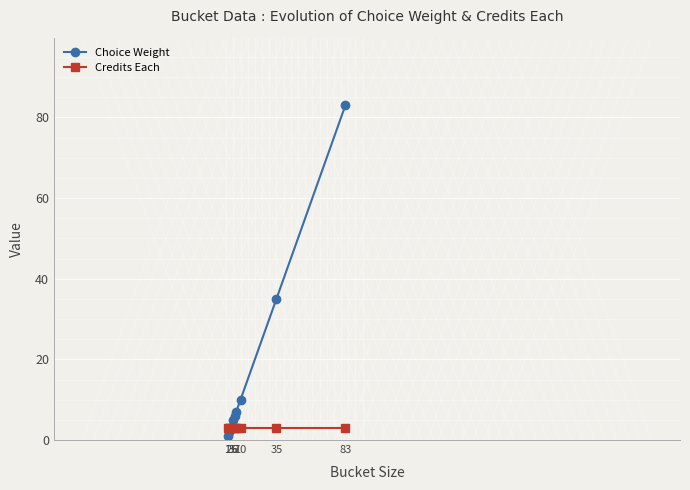

Reading left to right, list all the values displayed in this chart.

Choice Weight: 1	2	3	5	6	7	10	35	83
Credits Each: 3	3	3	3	3	3	3	3	3